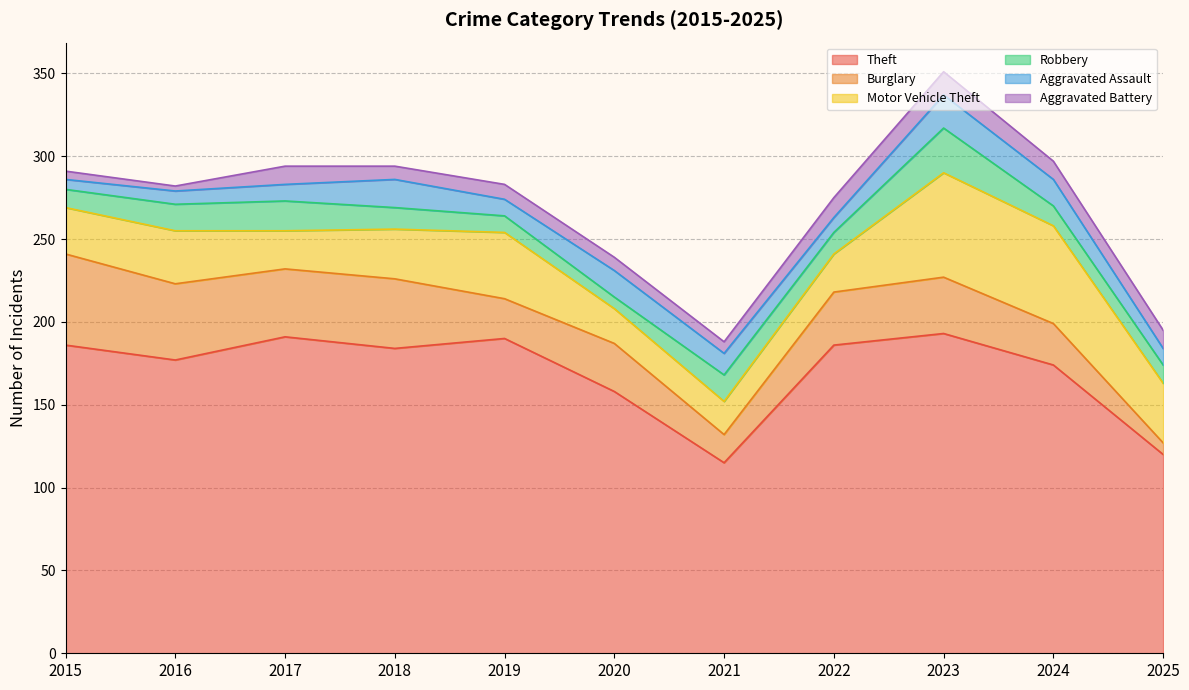

The Aggravated Assault series shows 16 at 2020. True or false?

True